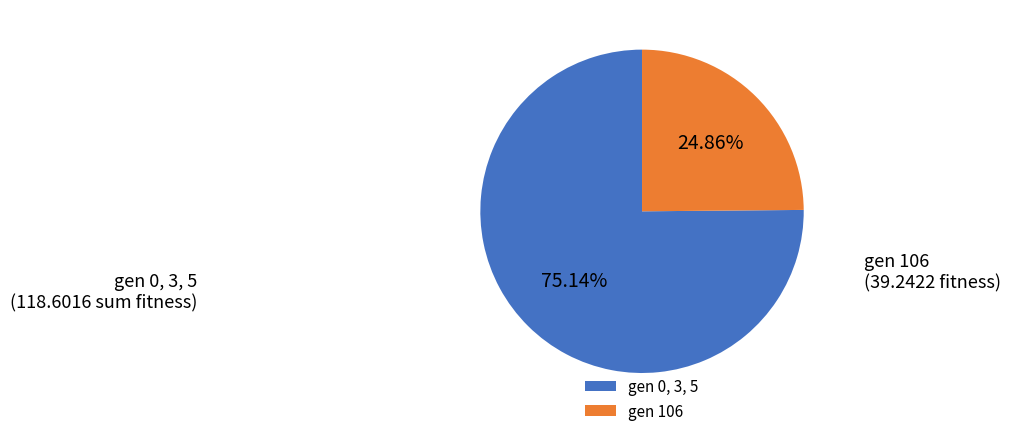

Is the sum of gen 0, 3, 5 and gen 106 greater than half?

Yes